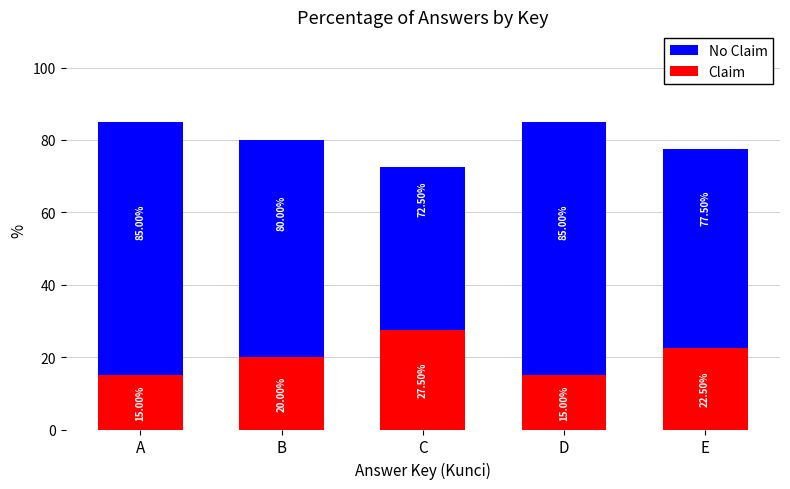

What is the spread (max minus min) of values at E?

55.0